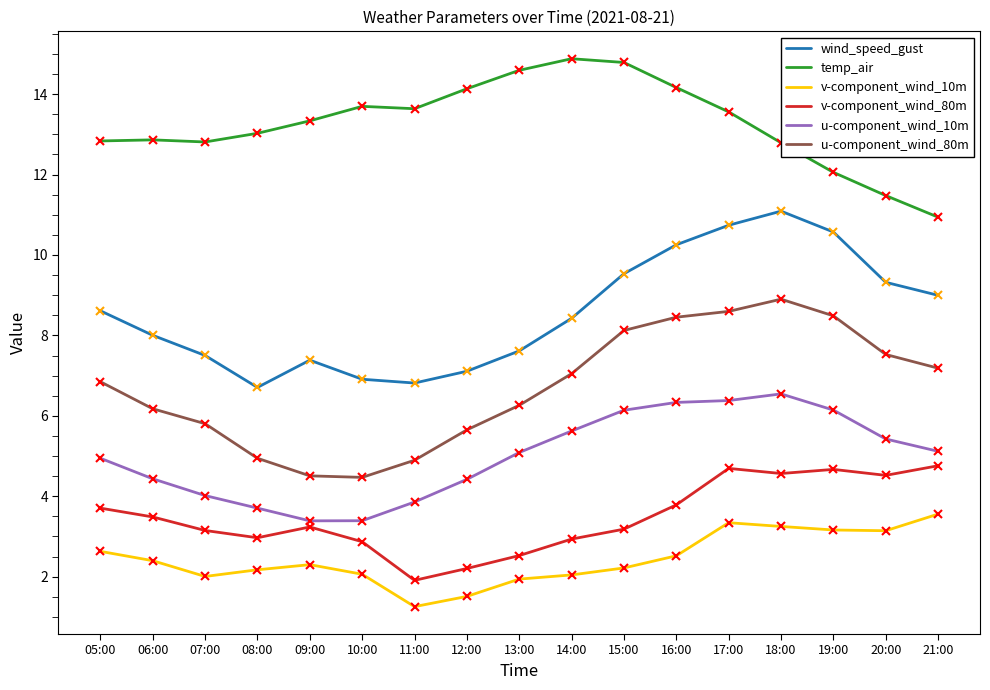

Between 05:00 and 10:00, which series saw the biggest shift?

u-component_wind_80m